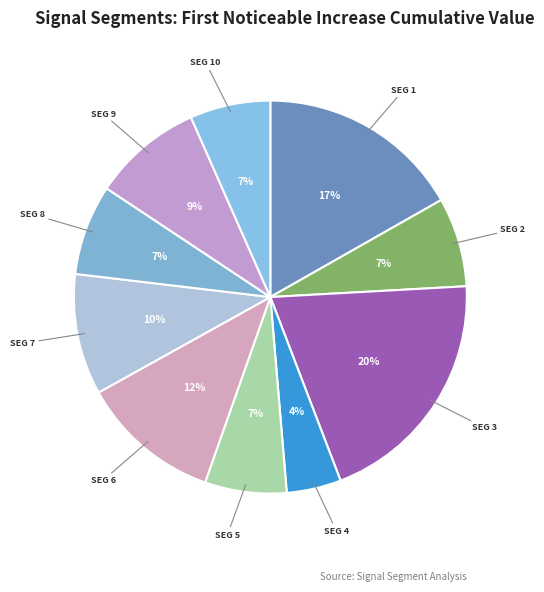

How many slices are in this pie chart?

10